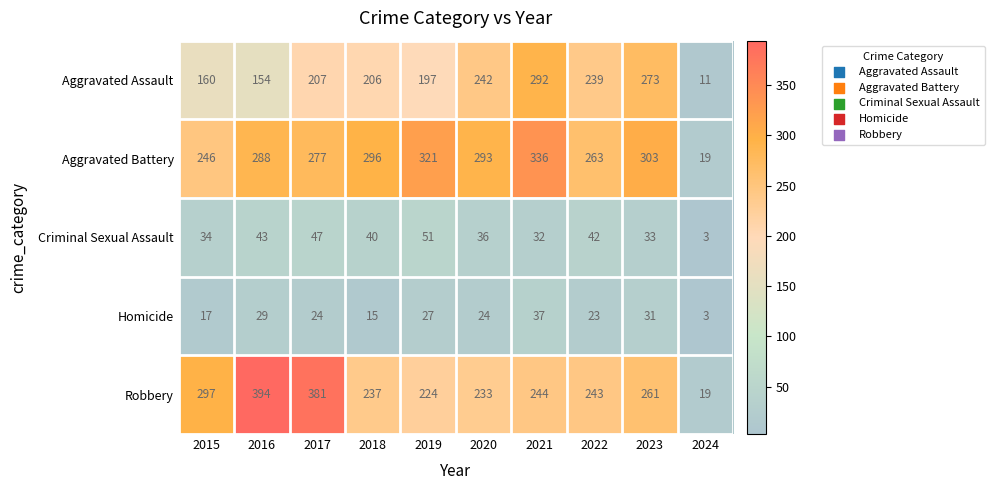

What is the difference between the Robbery values at 2016 and 2017?

13